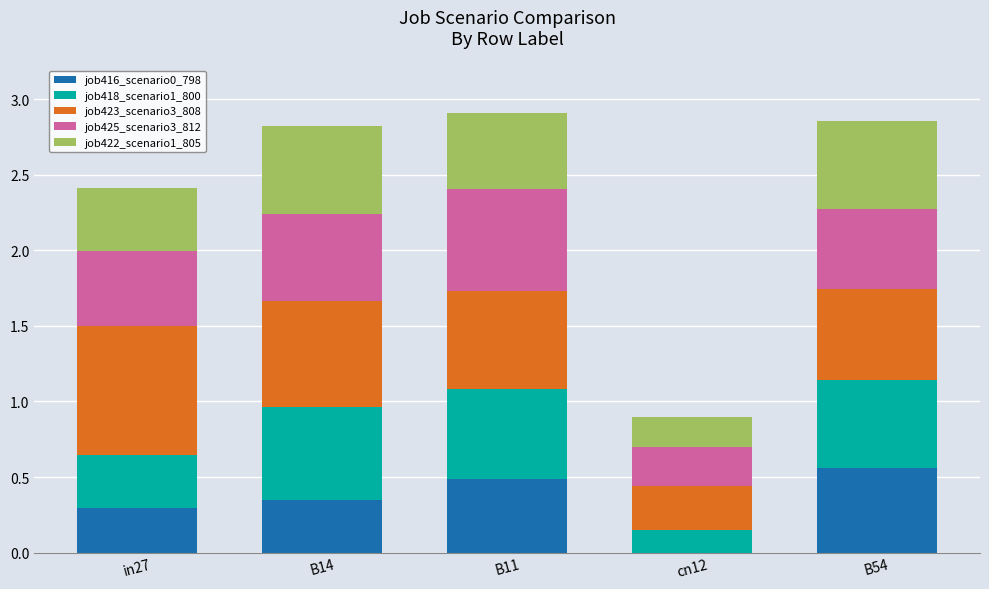

How many series are shown in this chart?

5